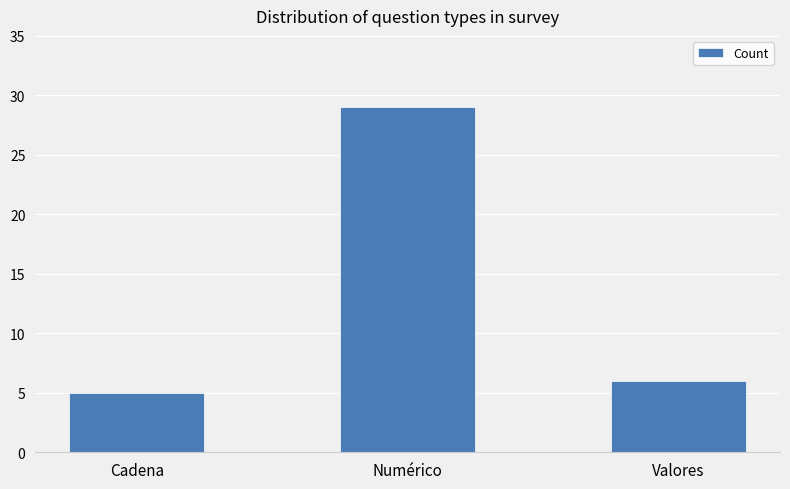

What is the average value?

13